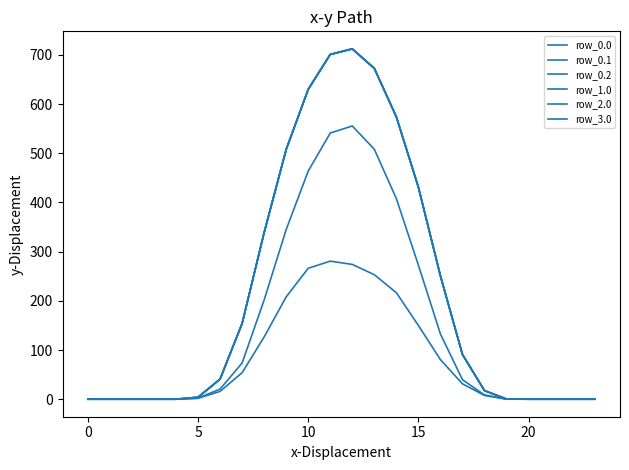

True or false: row_1.0 and row_0.2 intersect in this chart.

False